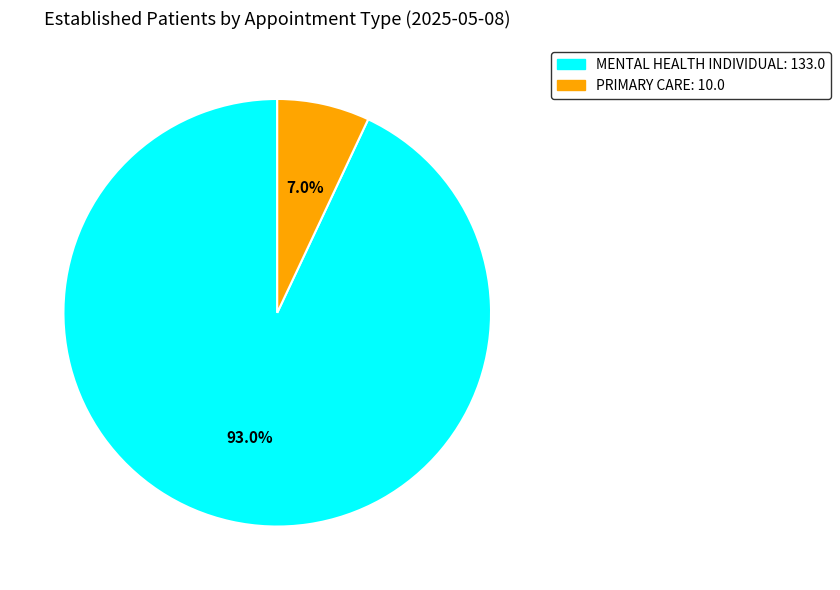

Approximately how many times larger is the value at PRIMARY CARE compared to MENTAL HEALTH INDIVIDUAL?

0.1